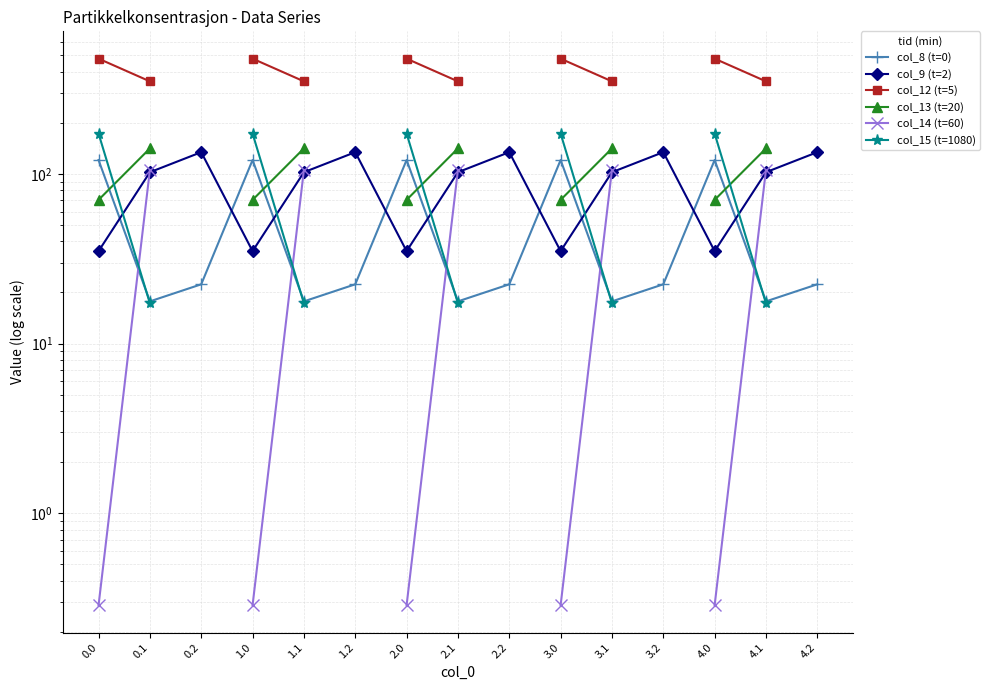

What is the maximum value shown in the chart?

477.2